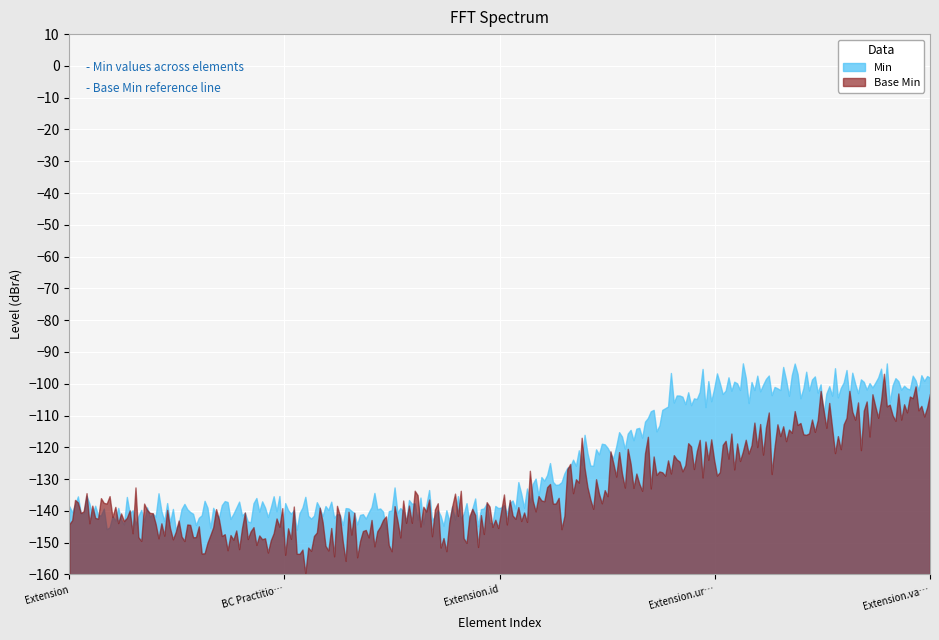

Which series has the largest total across all categories?

Min